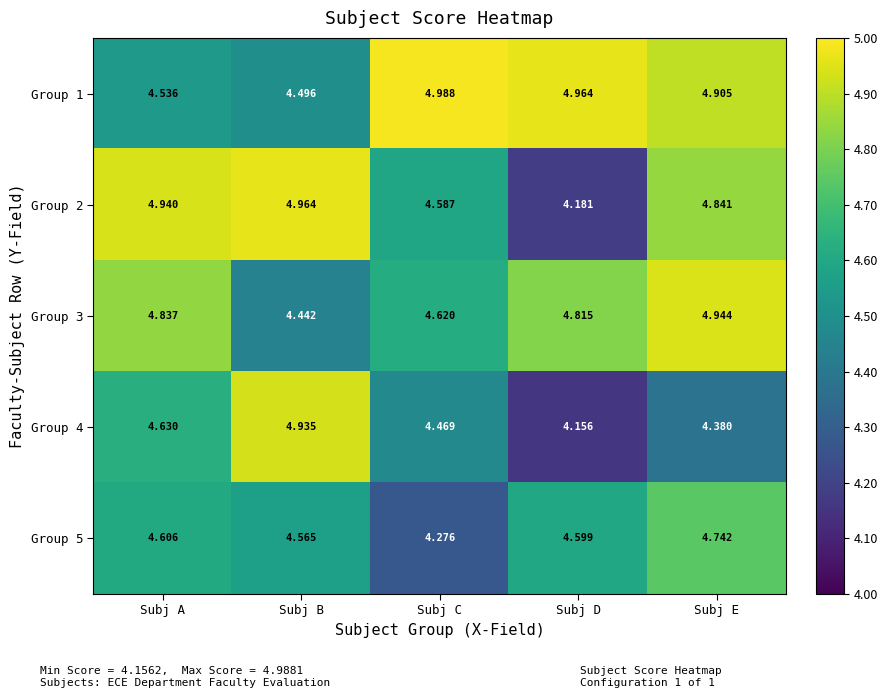

Which series has the widest spread of values?

Group 2